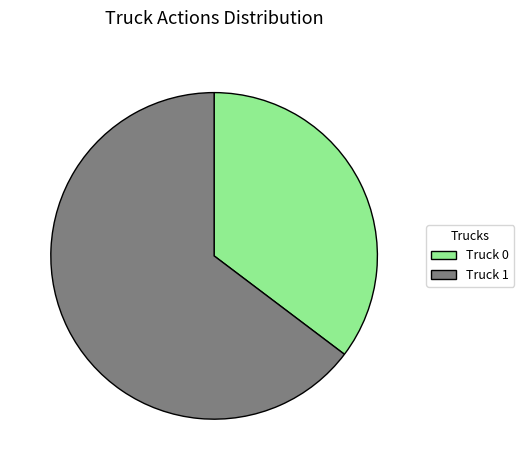

Is there a majority slice in this chart?

Yes